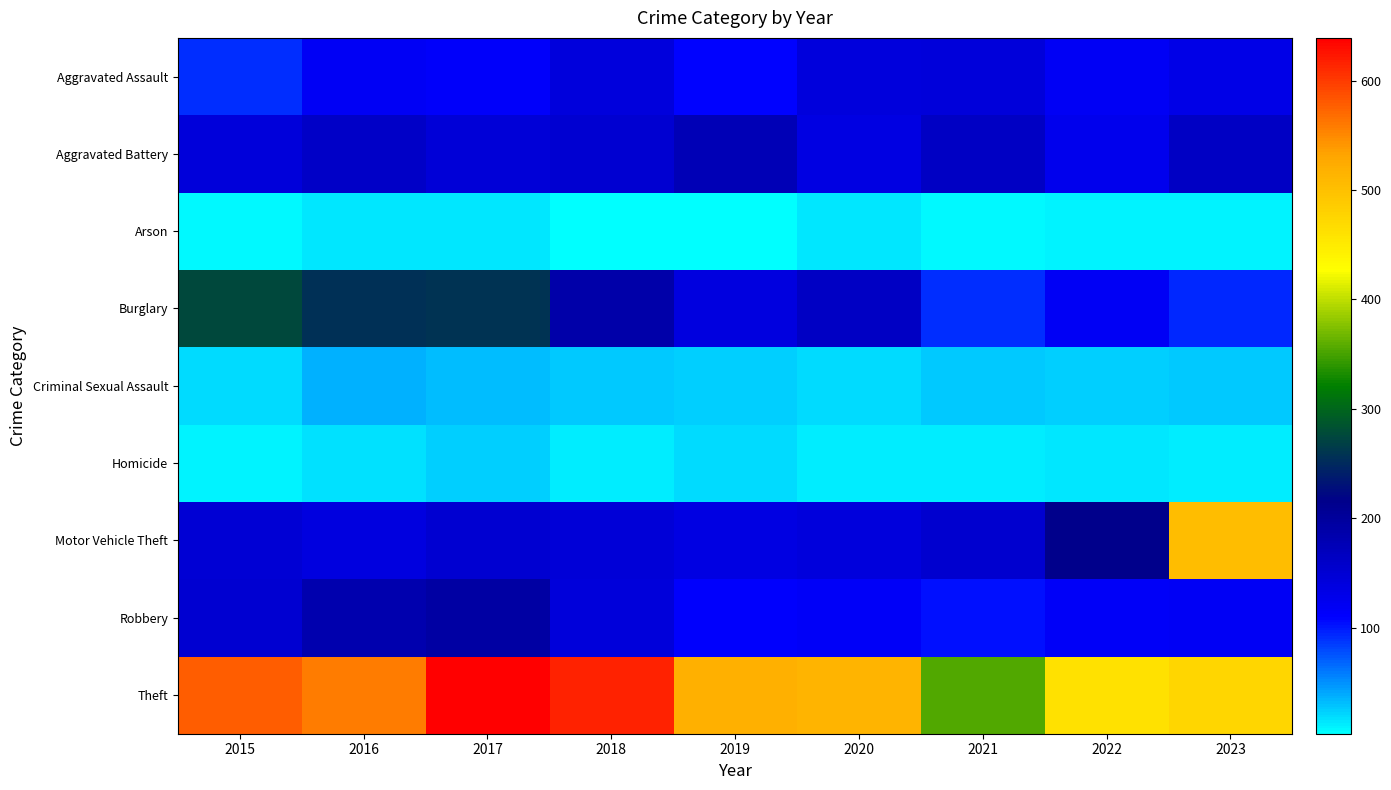

Which series has the widest spread of values?

Motor Vehicle Theft